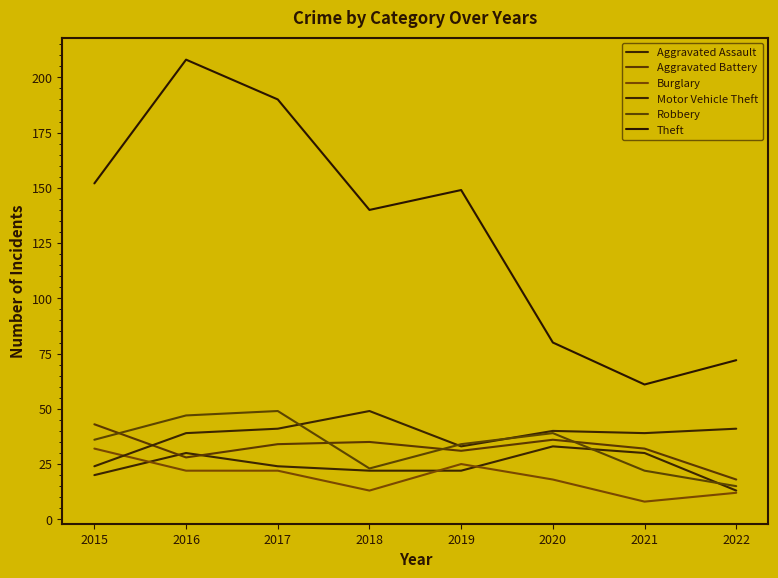

Where does the Robbery series first go above 36?

2016